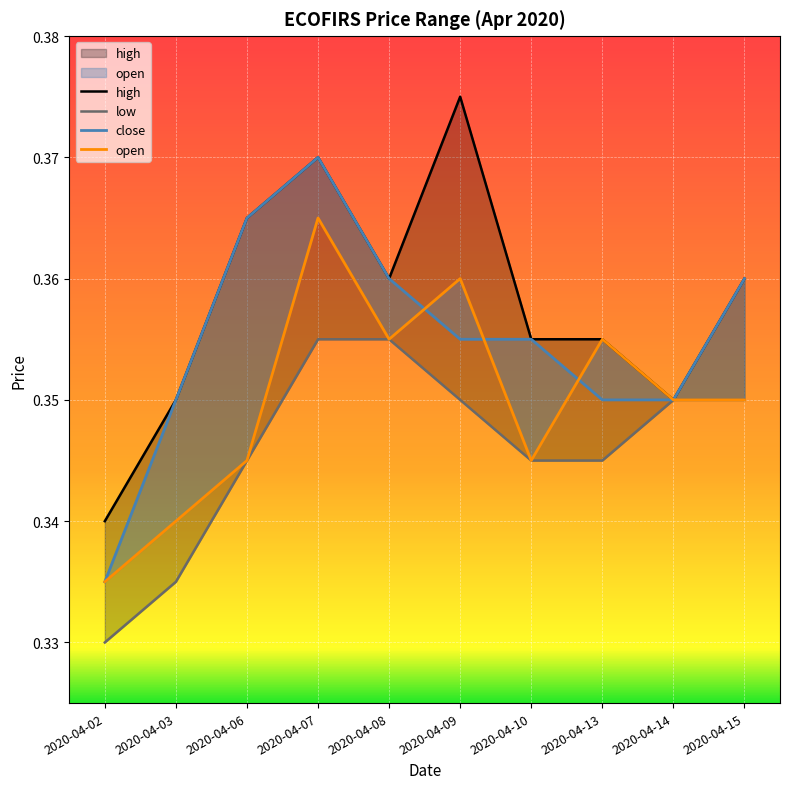

What is the sum of all high values?

3.6